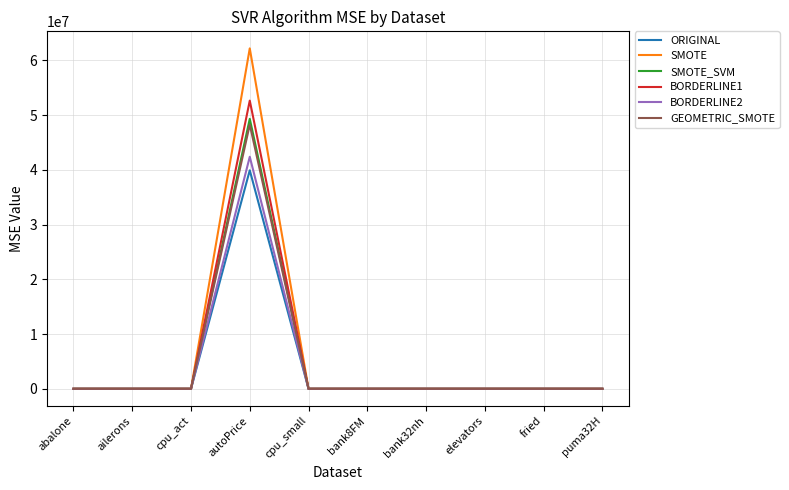

What is the sum of the BORDERLINE1 values at bank8FM and fried?

5.3